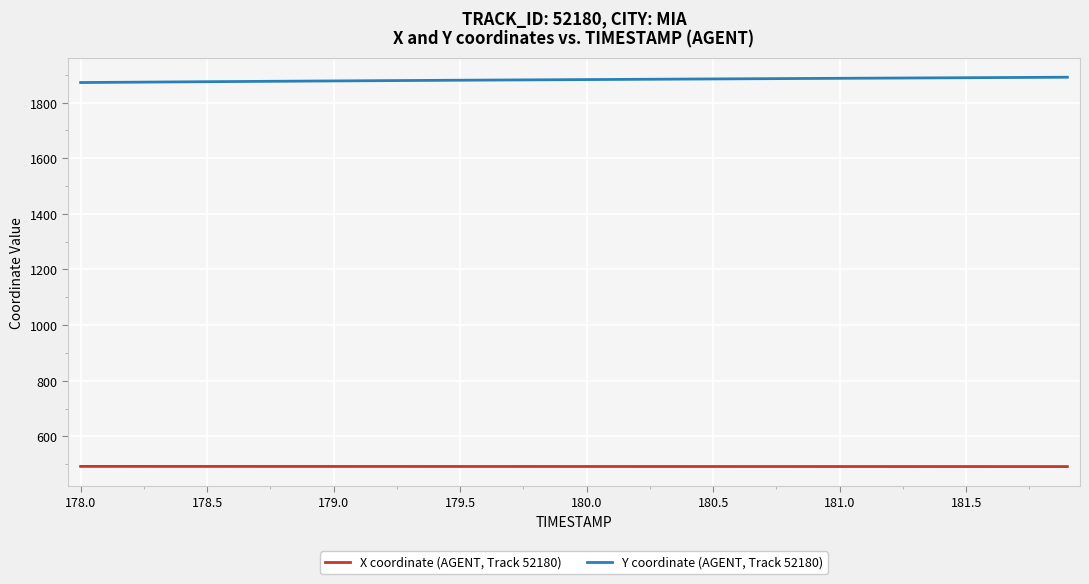

Which series has the largest total across all categories?

Y coordinate (AGENT, Track 52180)